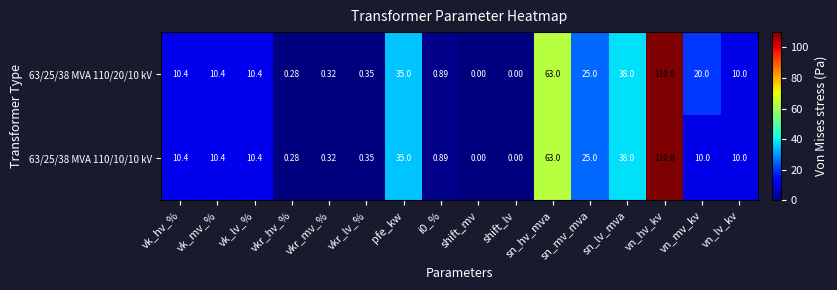

What is the maximum value shown in the chart?

110.0